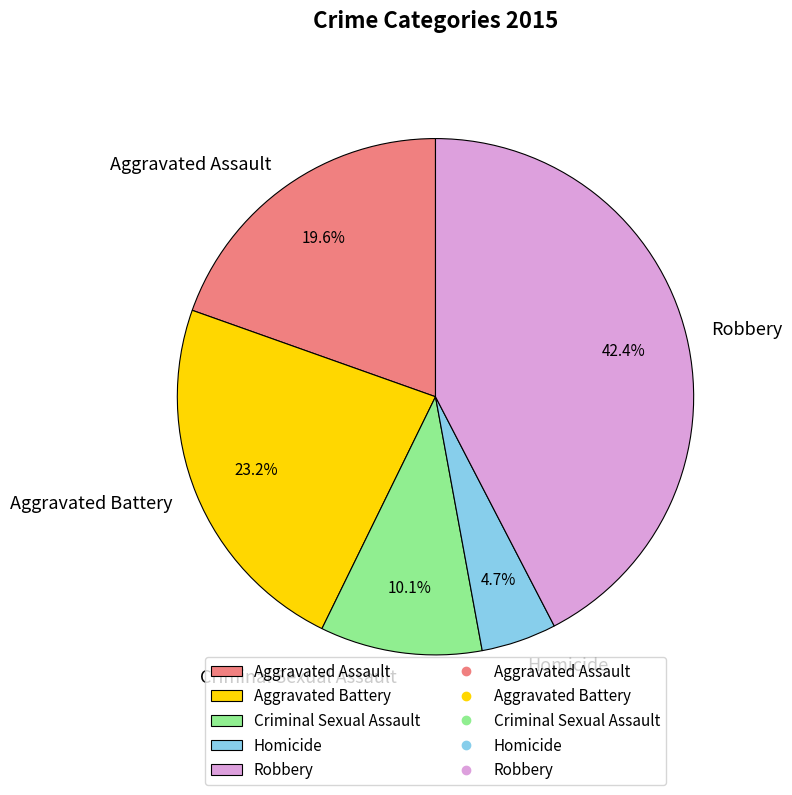

Which has a higher value, Robbery or Criminal Sexual Assault?

Robbery